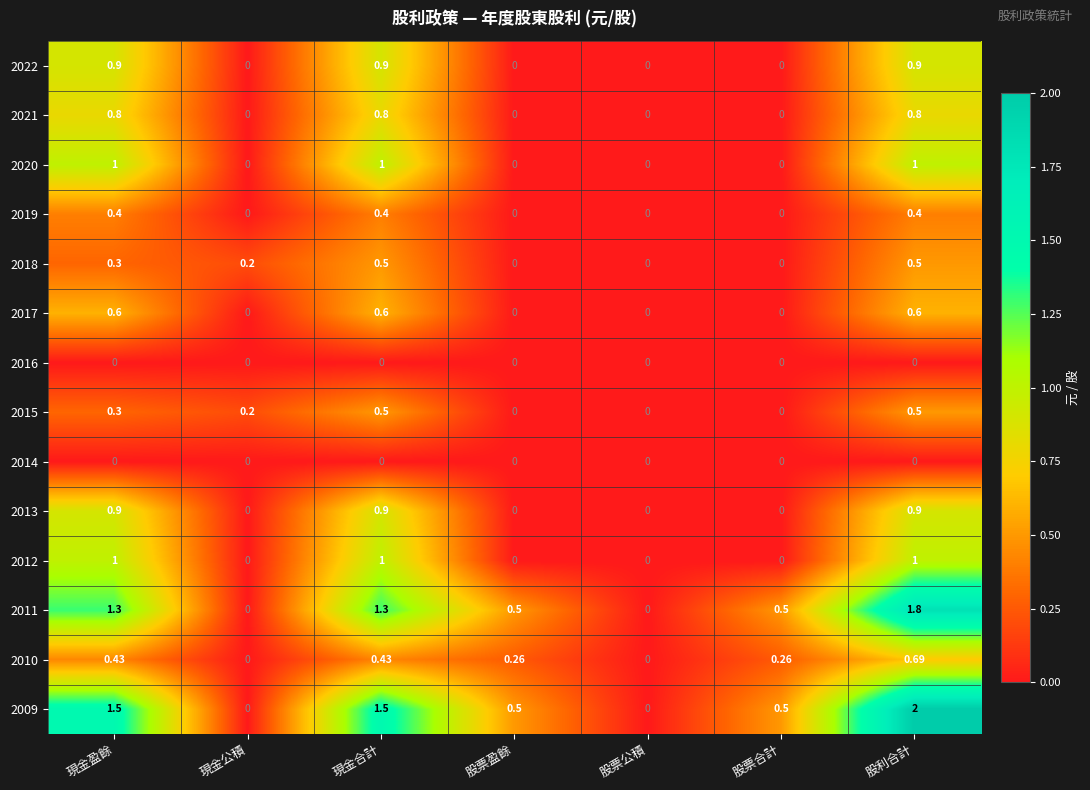

What is the total value across all series at 股票盈餘?

1.3